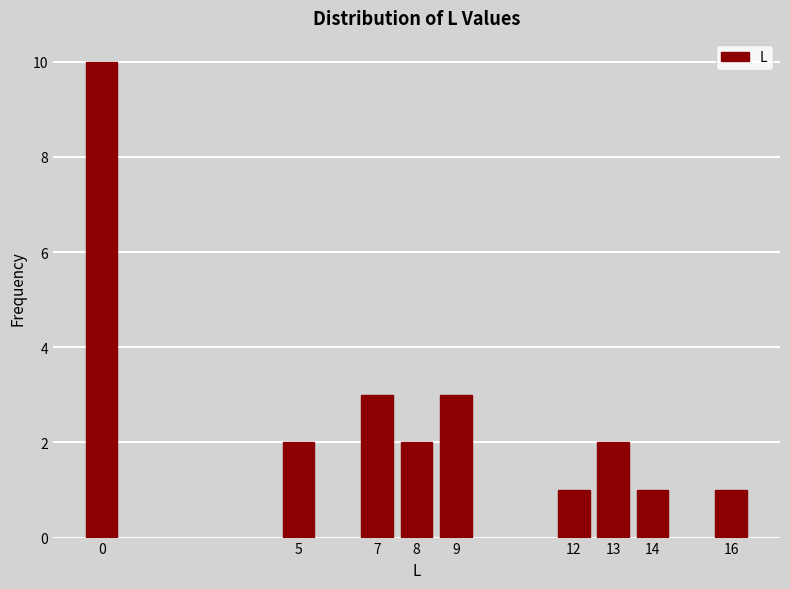

Reading right to left, list all the values displayed in this chart.

1	1	2	1	3	2	3	2	10